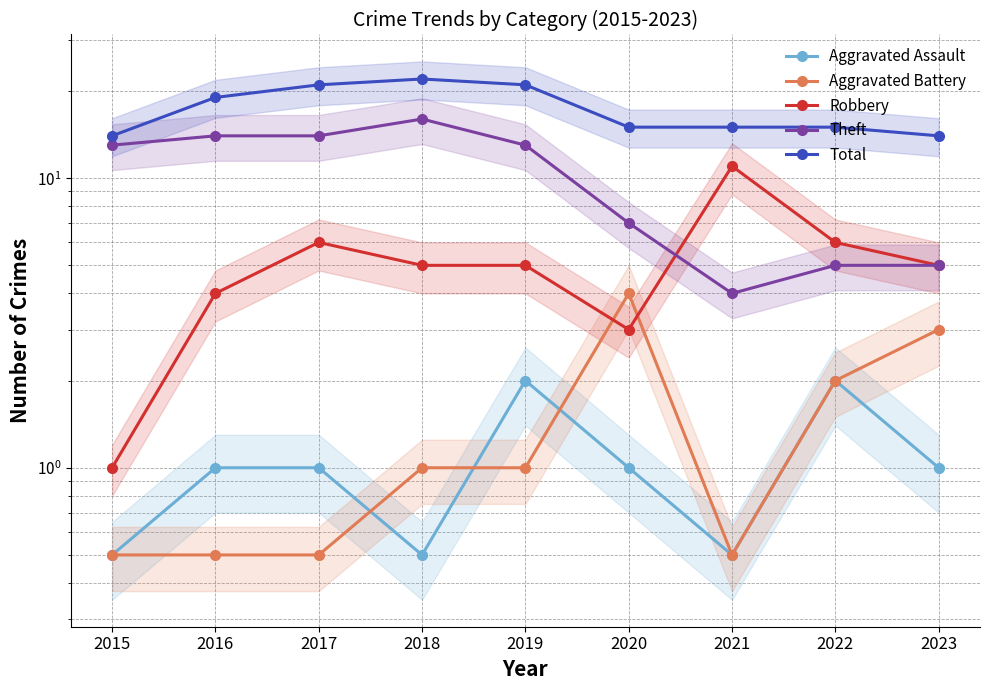

What is the average value of the Aggravated Assault series?

1.1